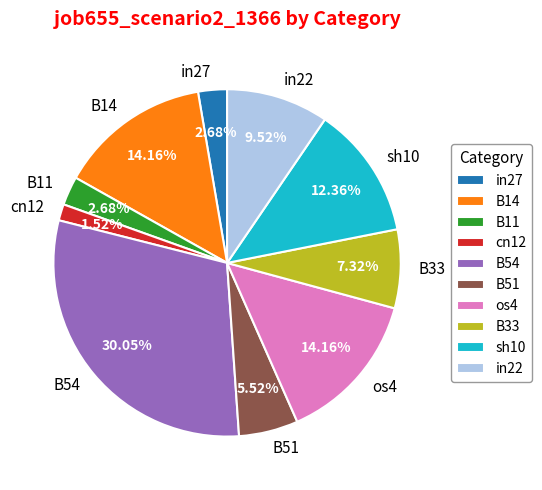

Do sh10 and cn12 together represent more than half of the pie?

No